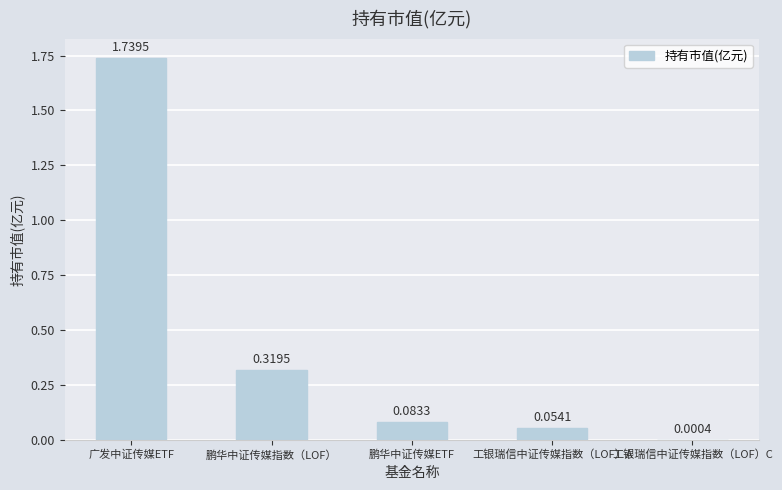

What is the change in value from 鹏华中证传媒指数（LOF） to 鹏华中证传媒ETF?

-0.2